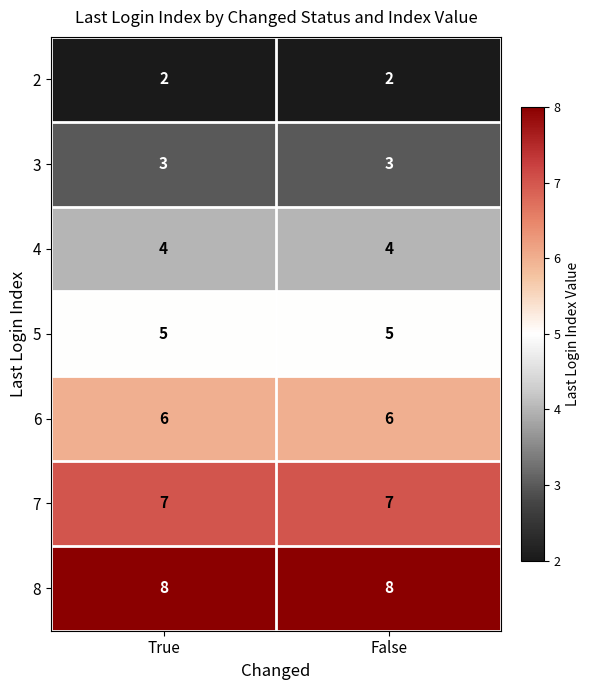

What is the total value across all series at False?

35